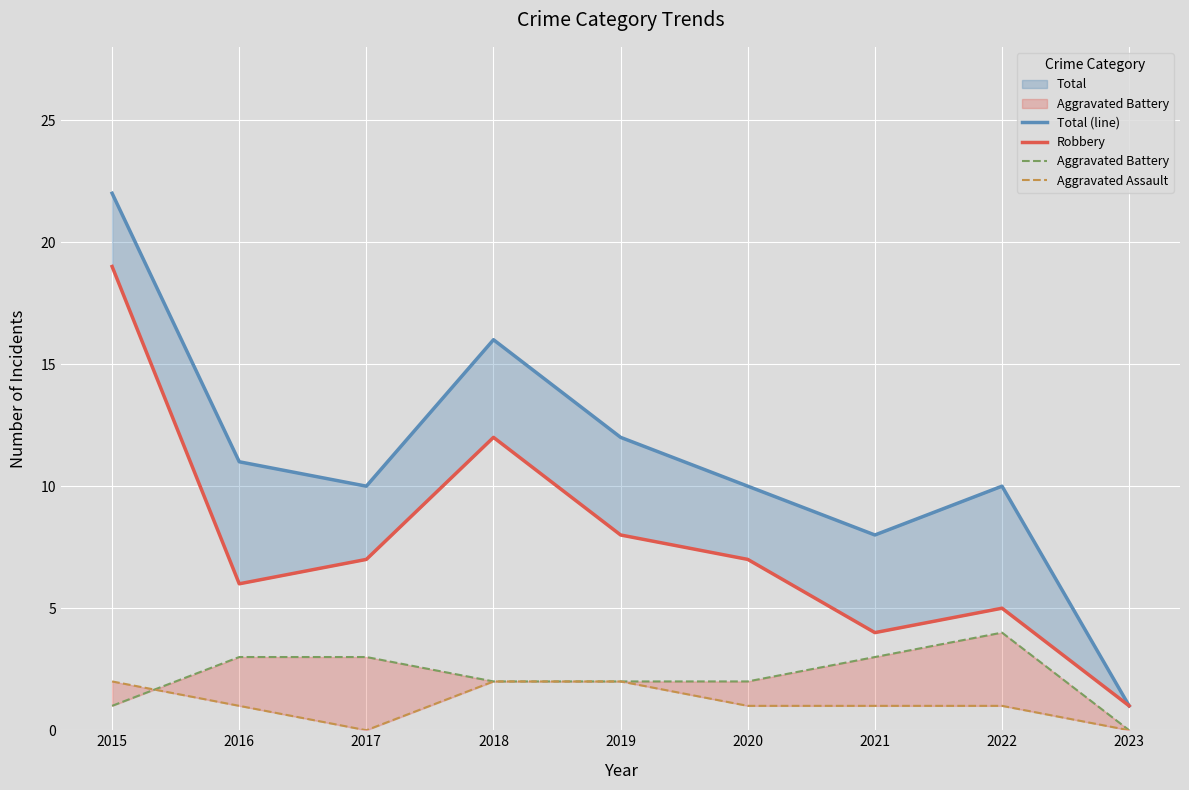

Rank the categories by Robbery value from highest to lowest.

2015, 2018, 2019, 2017, 2020, 2016, 2022, 2021, 2023